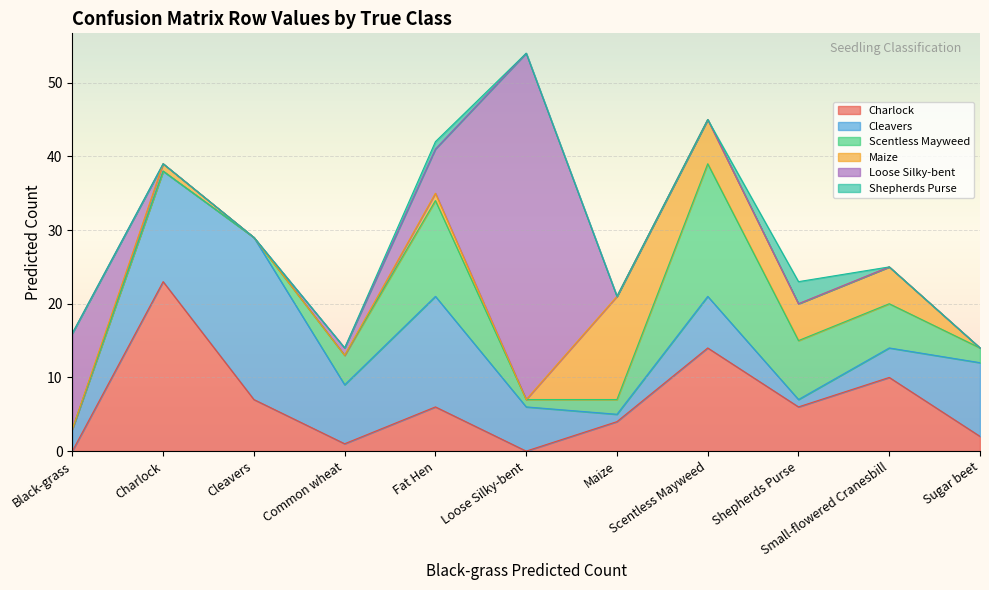

At which label does Scentless Mayweed first exceed 2?

Common wheat